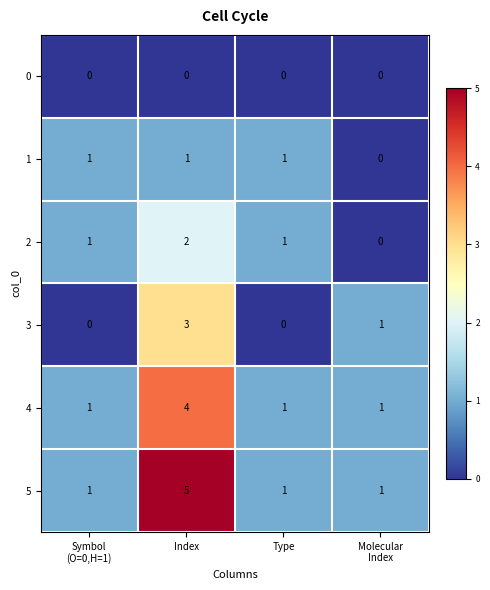

At how many categories does at least one series exceed 2?

1